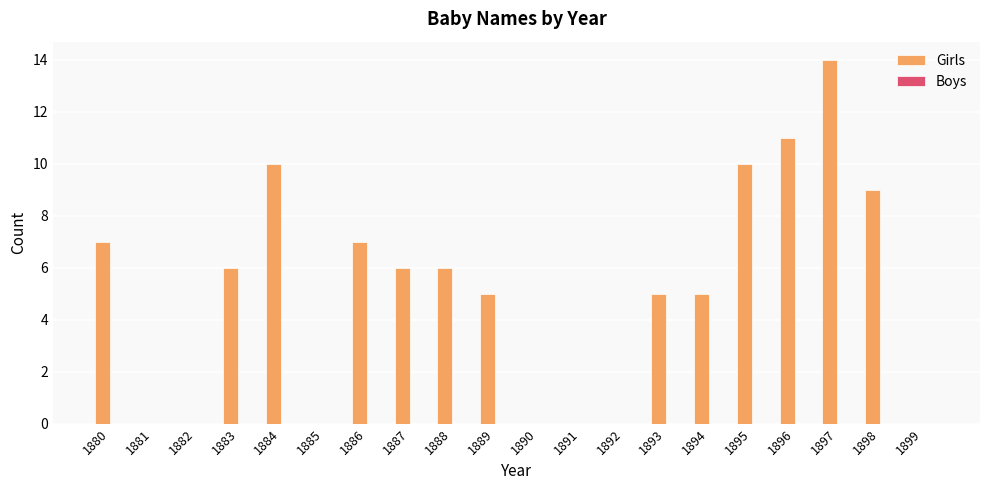

What is the change in value from 1887 to 1891?

-6